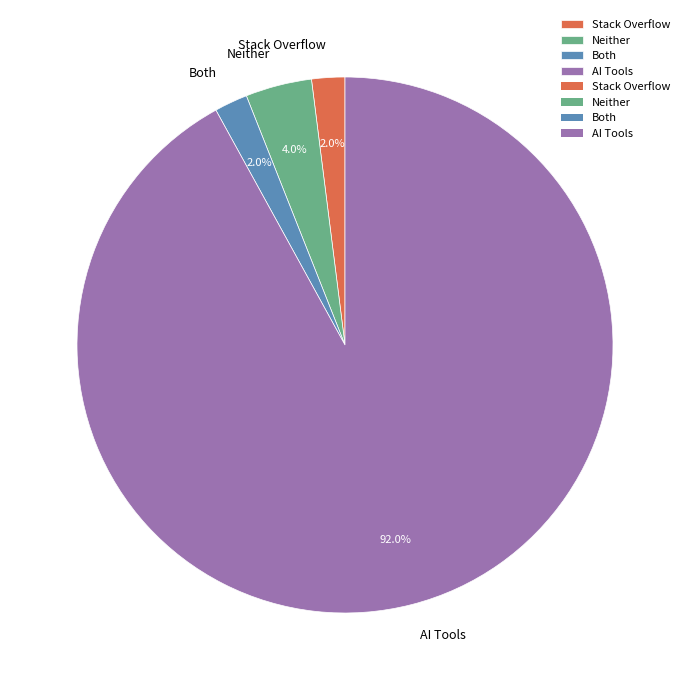

Do Both and AI Tools together represent more than half of the pie?

Yes